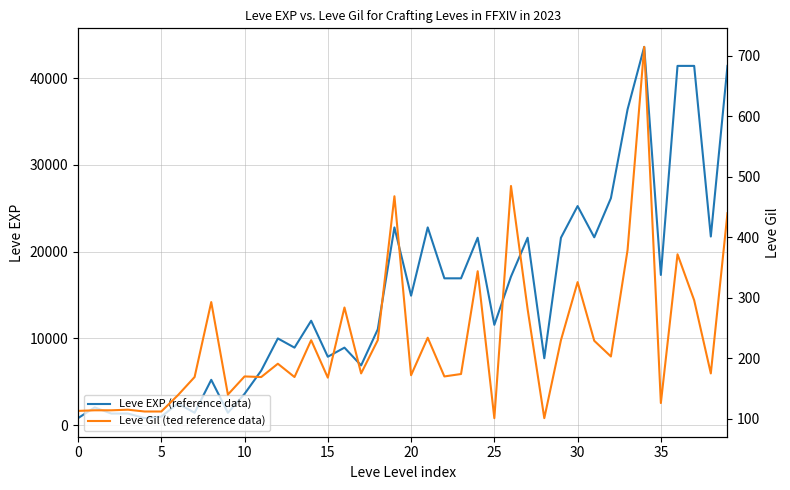

What is the sum of the Leve EXP (reference data) values at 10 and 0?

4400